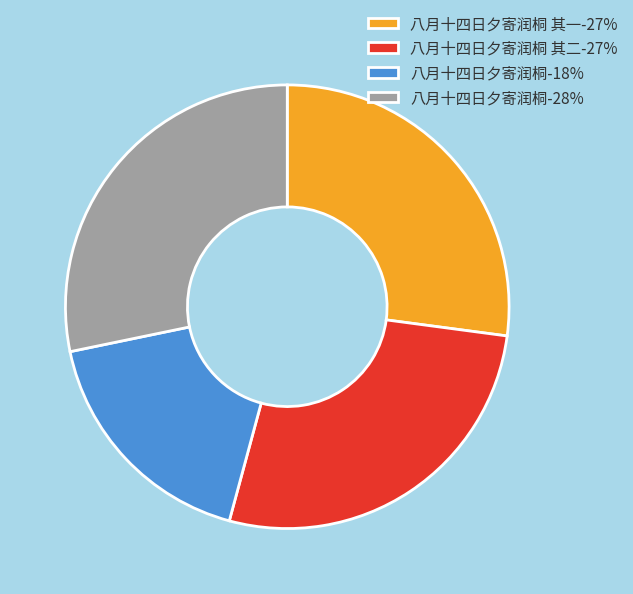

Between 八月十四日夕寄润桐-18% and 八月十四日夕寄润桐-28%, which is larger?

八月十四日夕寄润桐-28%